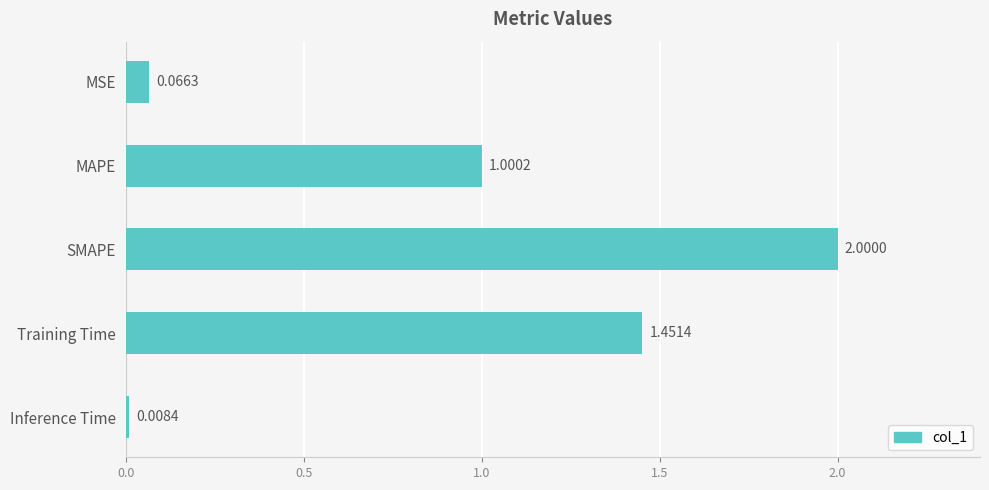

Which label corresponds to the smallest value in the chart?

Inference Time